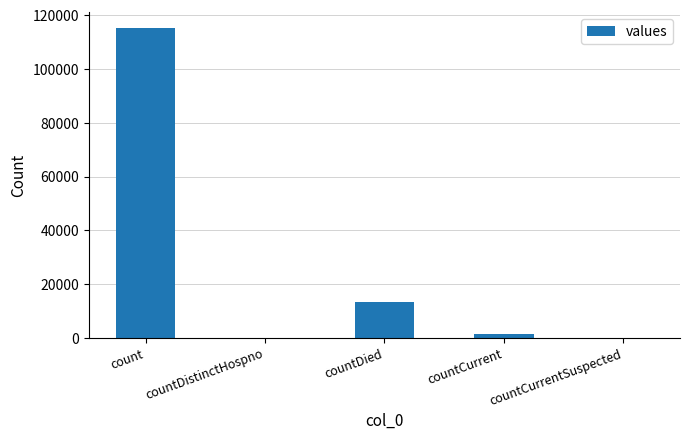

Reading left to right, what are all the values shown in this chart?

count=115379	countDistinctHospno=0	countDied=13343	countCurrent=1383	countCurrentSuspected=0